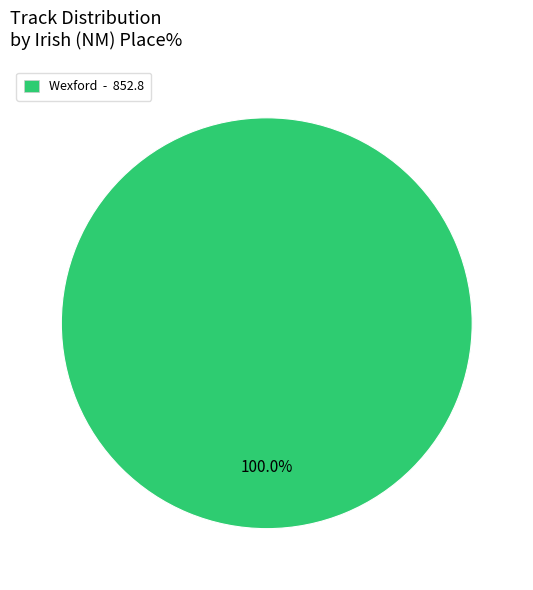

Does any single category account for the majority?

Yes